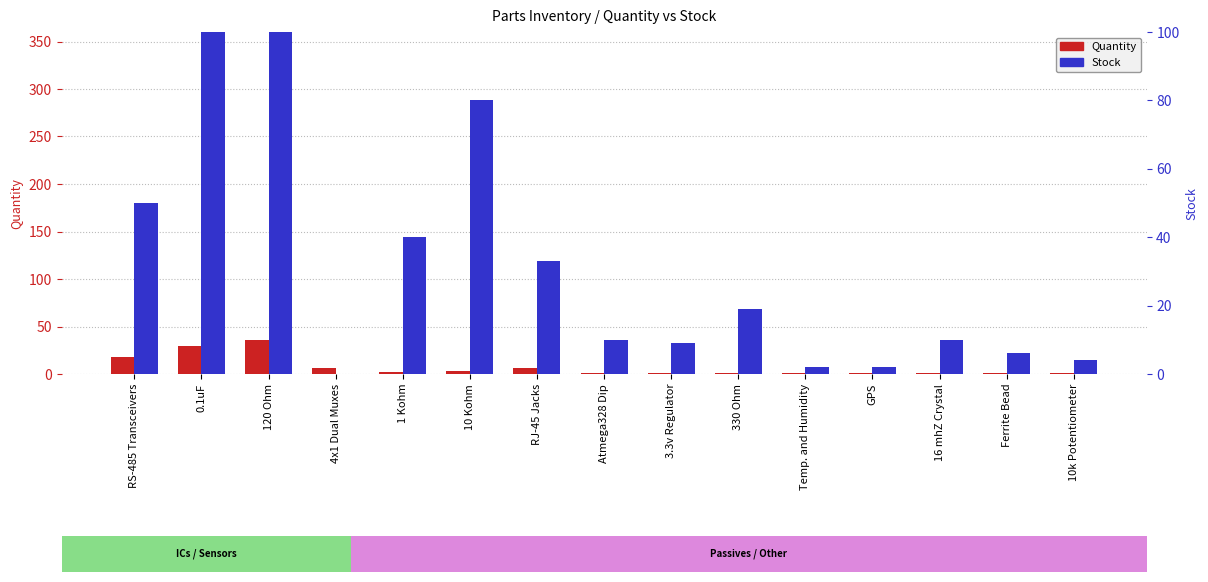

Rank the categories by Stock value from lowest to highest.

4x1 Dual Muxes, Temp. and Humidity, GPS, 10k Potentiometer, Ferrite Bead, 3.3v Regulator, Atmega328 Dip, 16 mhZ Crystal, 330 Ohm, RJ-45 Jacks, 1 Kohm, RS-485 Transceivers, 10 Kohm, 120 Ohm, 0.1uF